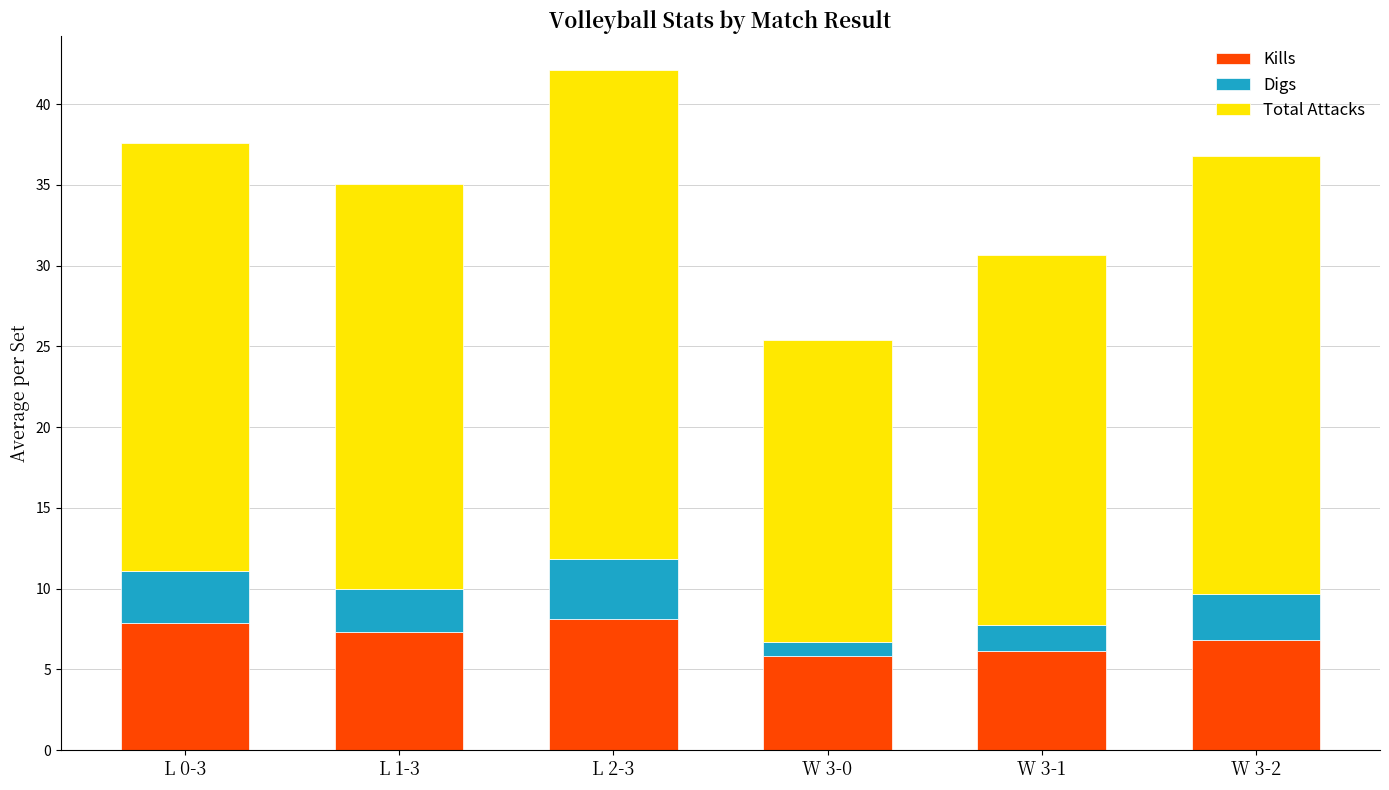

What is the sum of all Kills values?

42.0